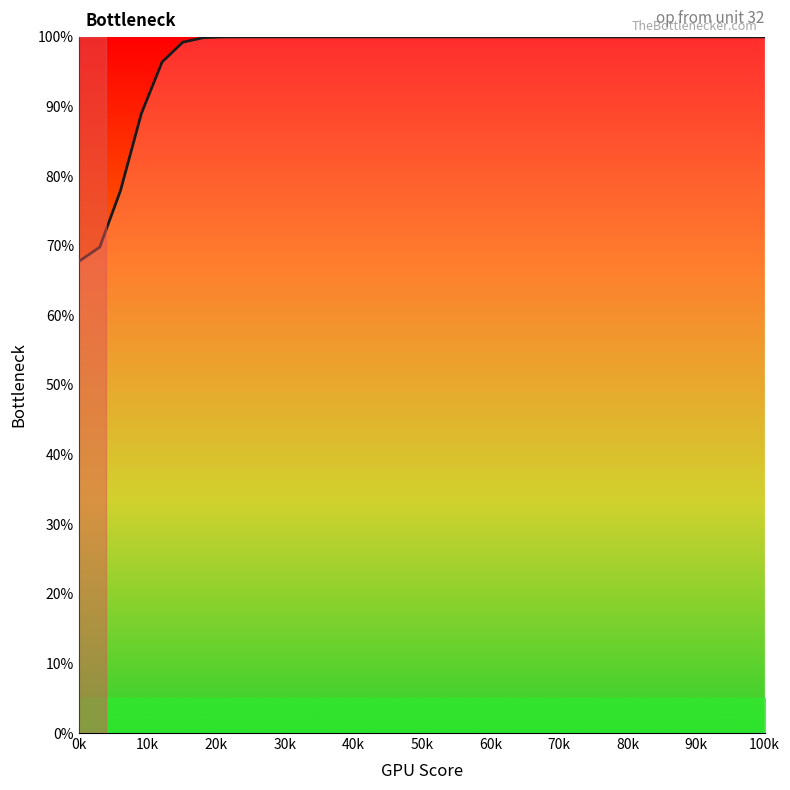

Which category has the lowest value across all series?

0k